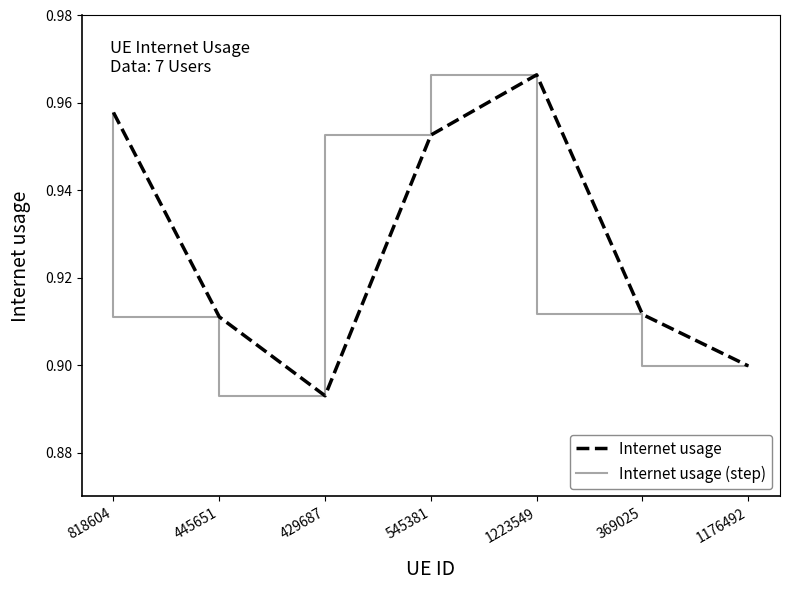

Does the chart display data point markers on the line(s)?

No